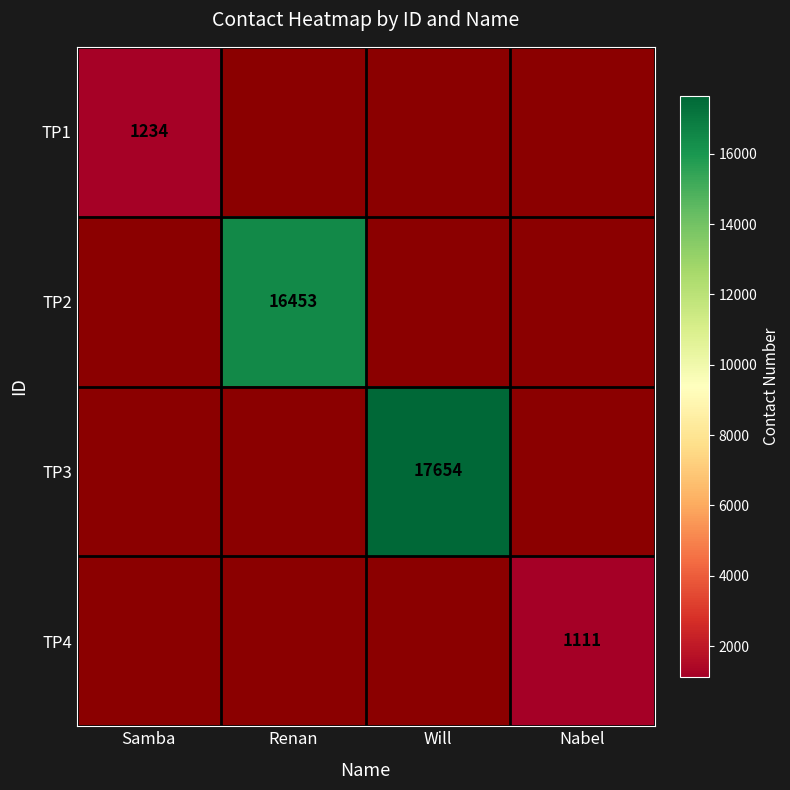

The value of TP3 at Will is 7176. True or false?

False